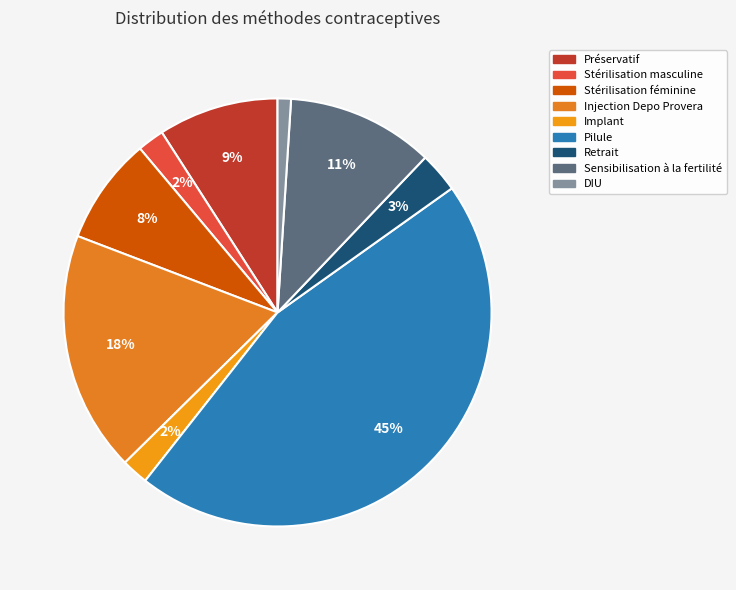

What is the change in value from Injection Depo Provera to DIU?

-0.2